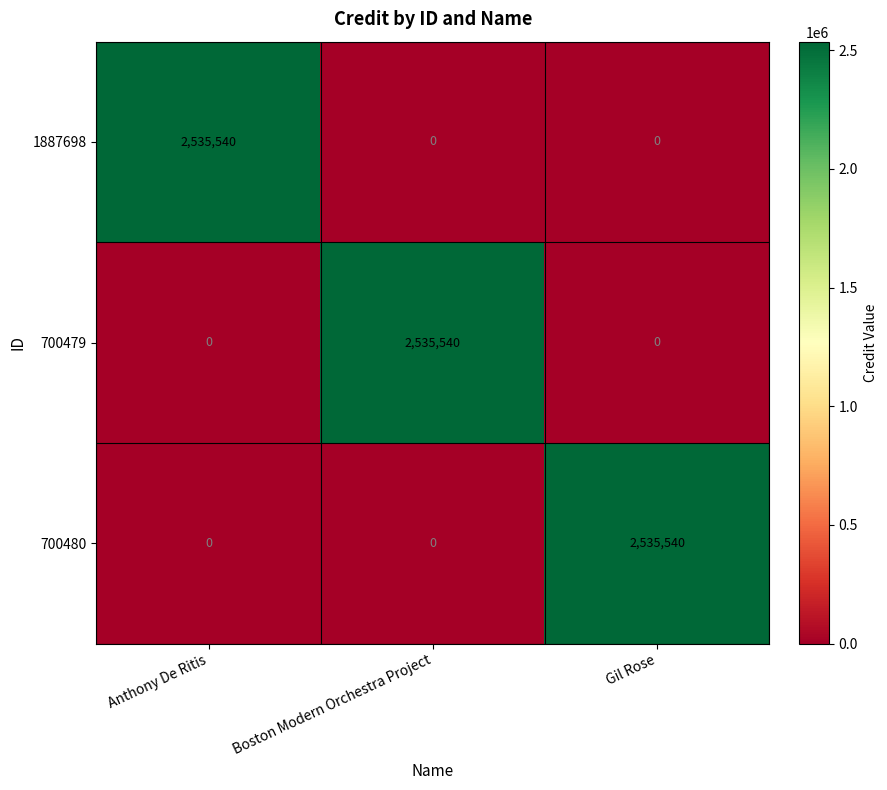

The 700479 series shows 0 at Gil Rose. True or false?

True